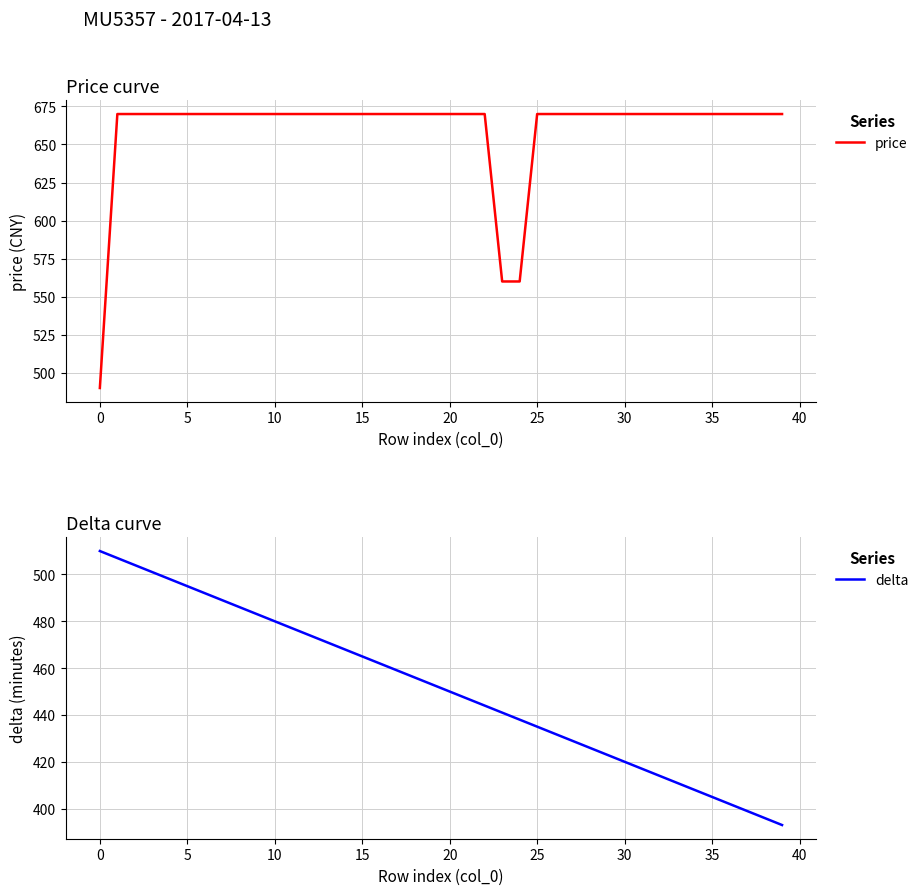

What is the label of the 19th point from the right?

21